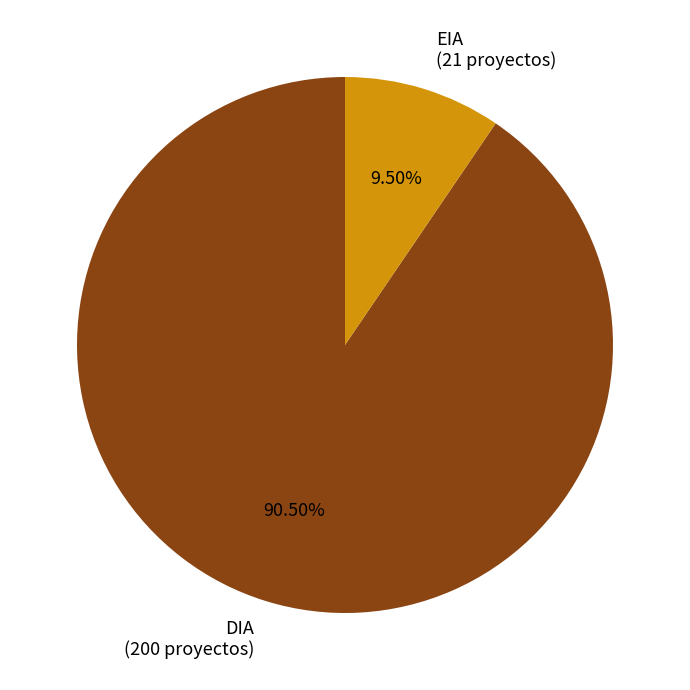

Count the number of slices in the pie.

2